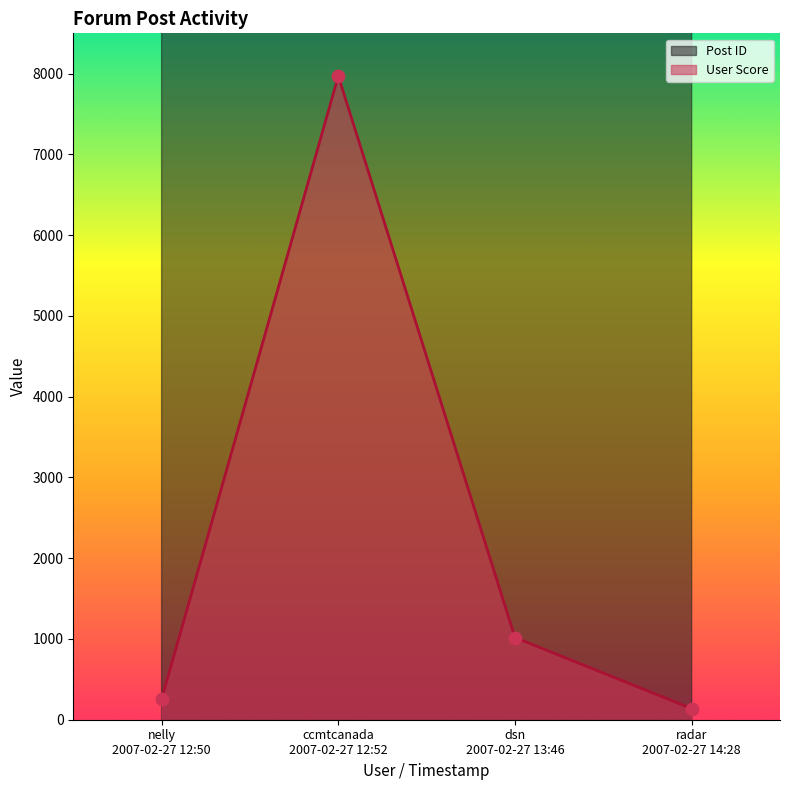

Is the value of User Score at radar
2007-02-27 14:28 greater than the value of Post ID at radar
2007-02-27 14:28?

No